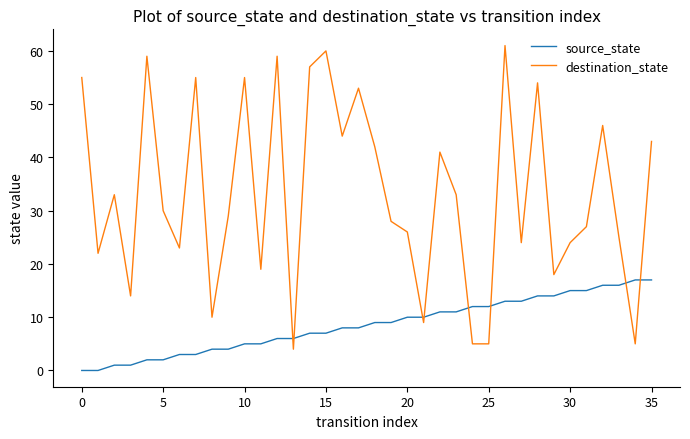

Which series has the widest spread of values?

destination_state